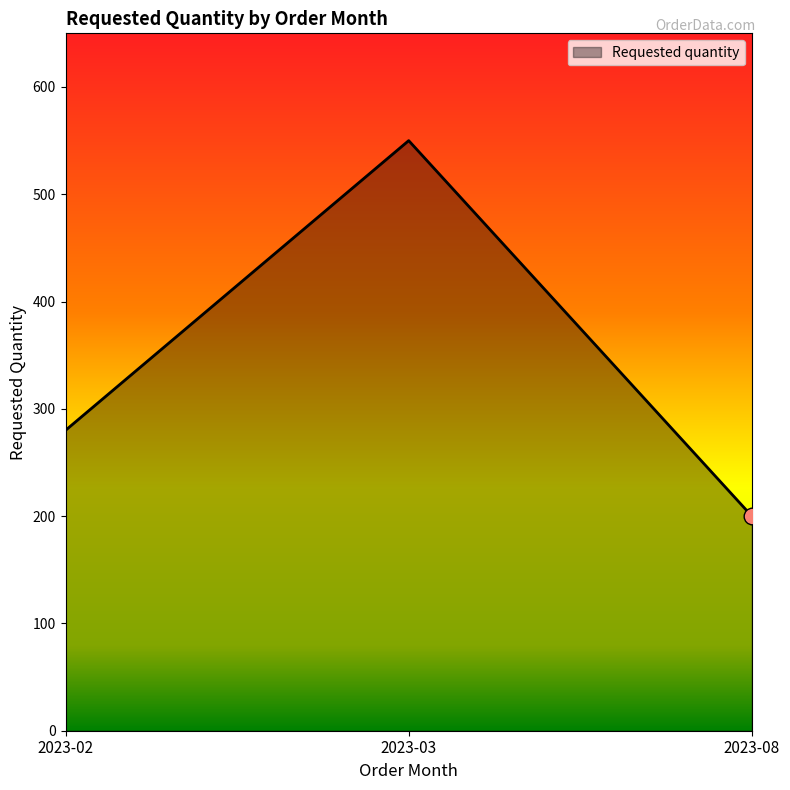

What value does the data have at 2023-03, to the nearest 50?

550